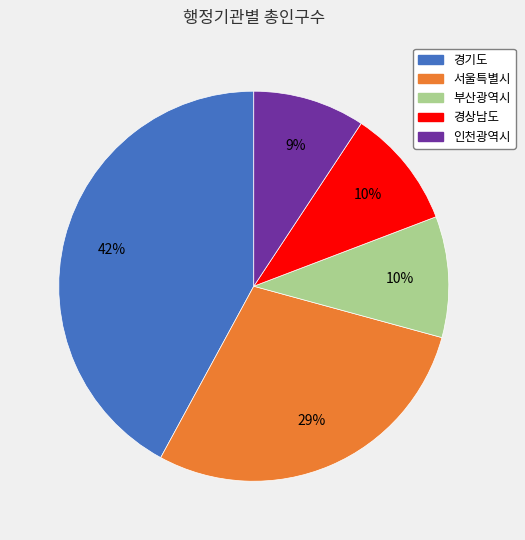

How many segments does this pie chart have?

5